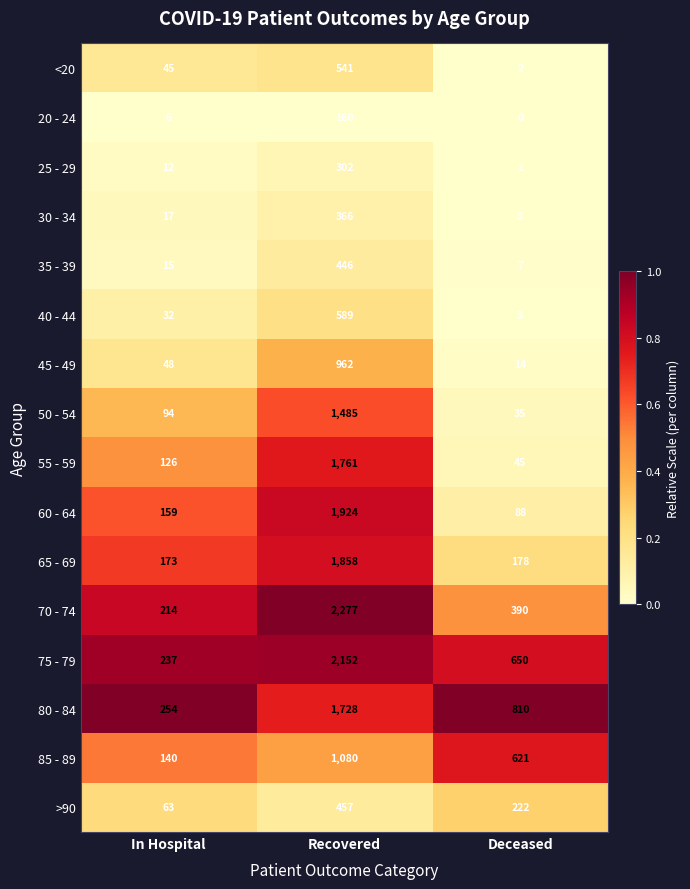

Rank the categories by 35 - 39 value from lowest to highest.

Deceased, In Hospital, Recovered